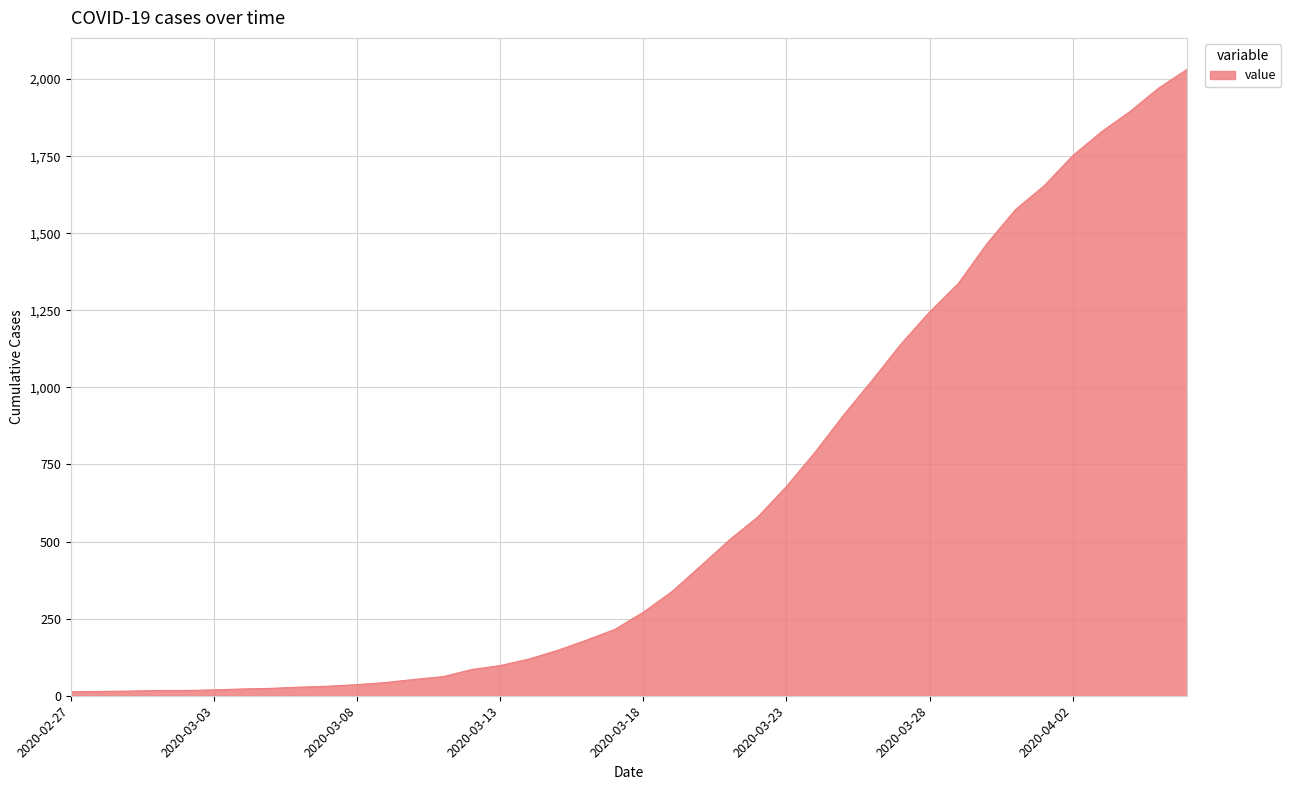

What is the greatest value displayed?

2032